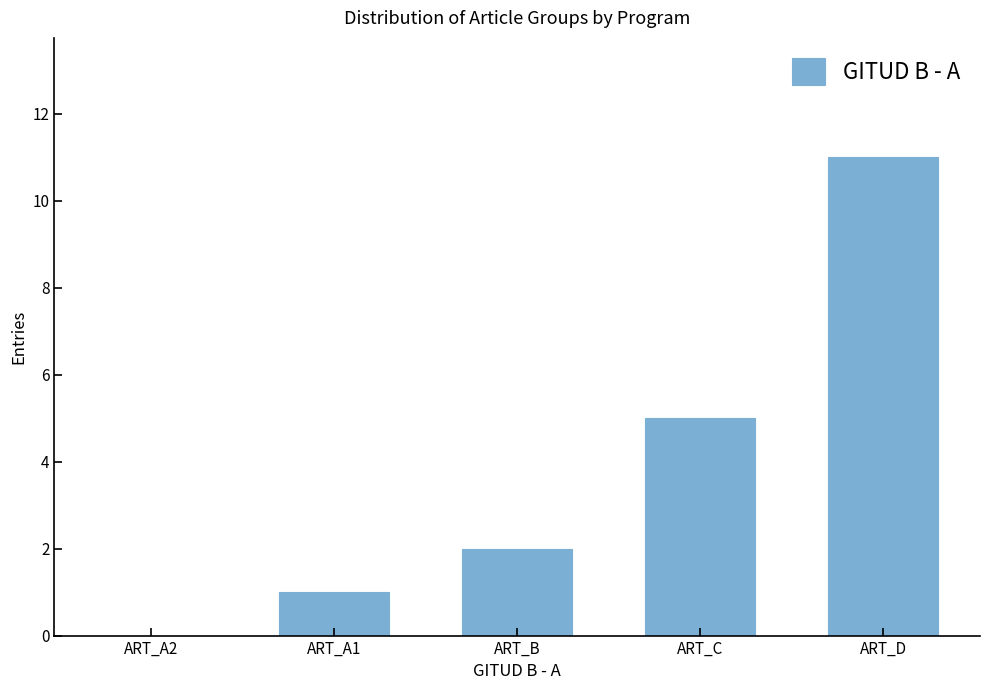

True or false: the data shows 11 at ART_D.

True